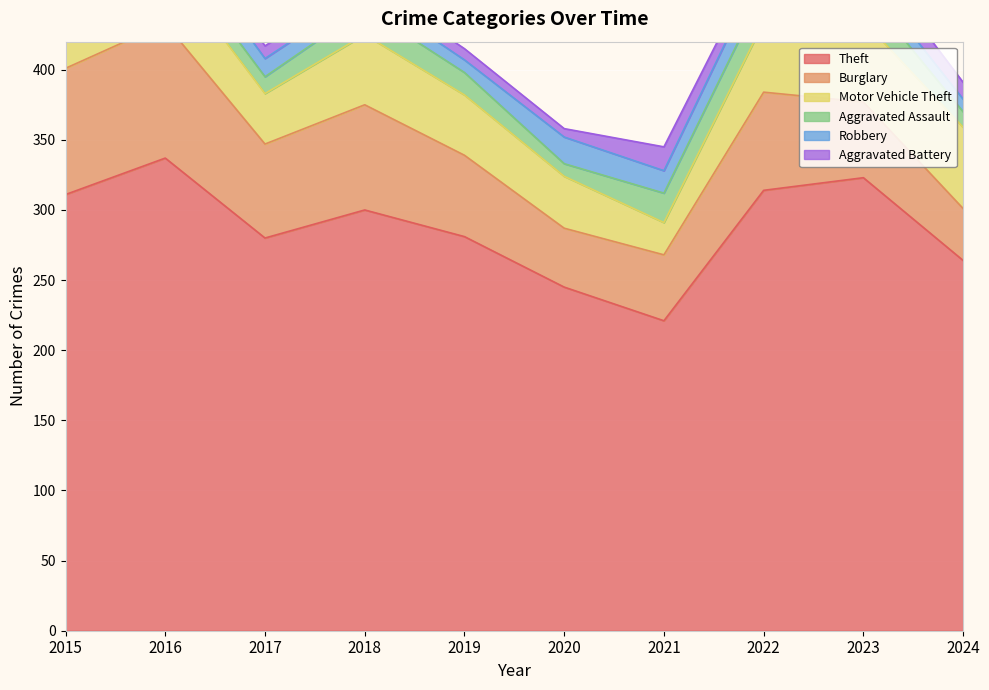

At which label does Robbery reach its minimum?

2015